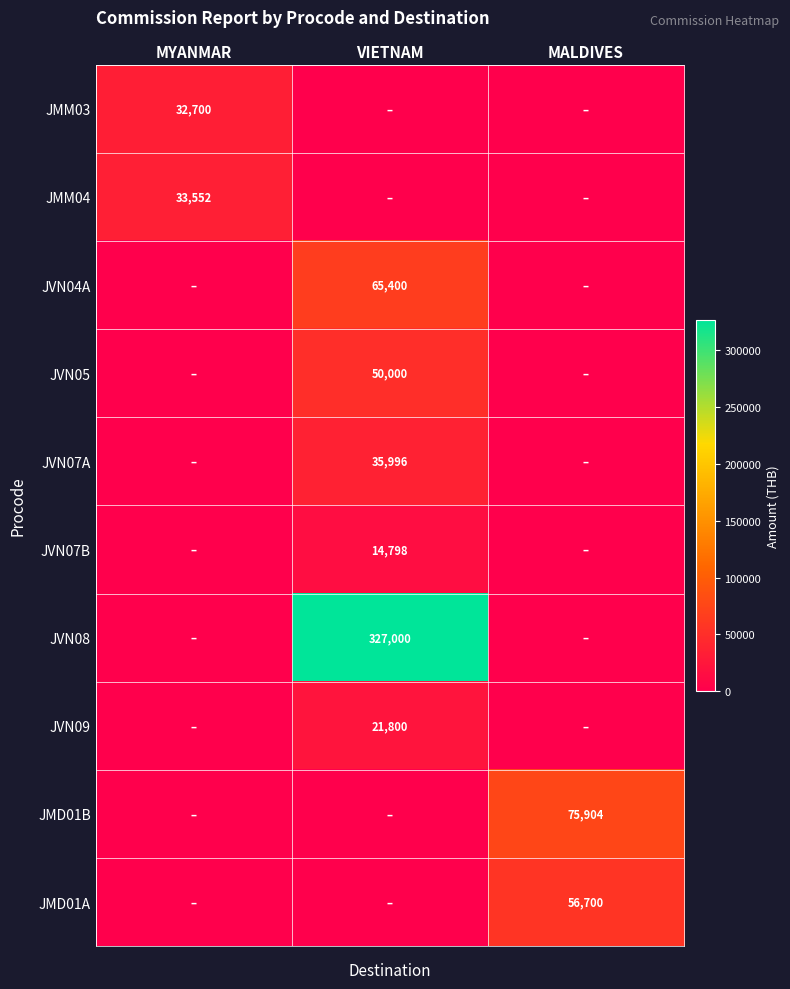

The JMD01B series shows 118068 at MALDIVES. True or false?

False